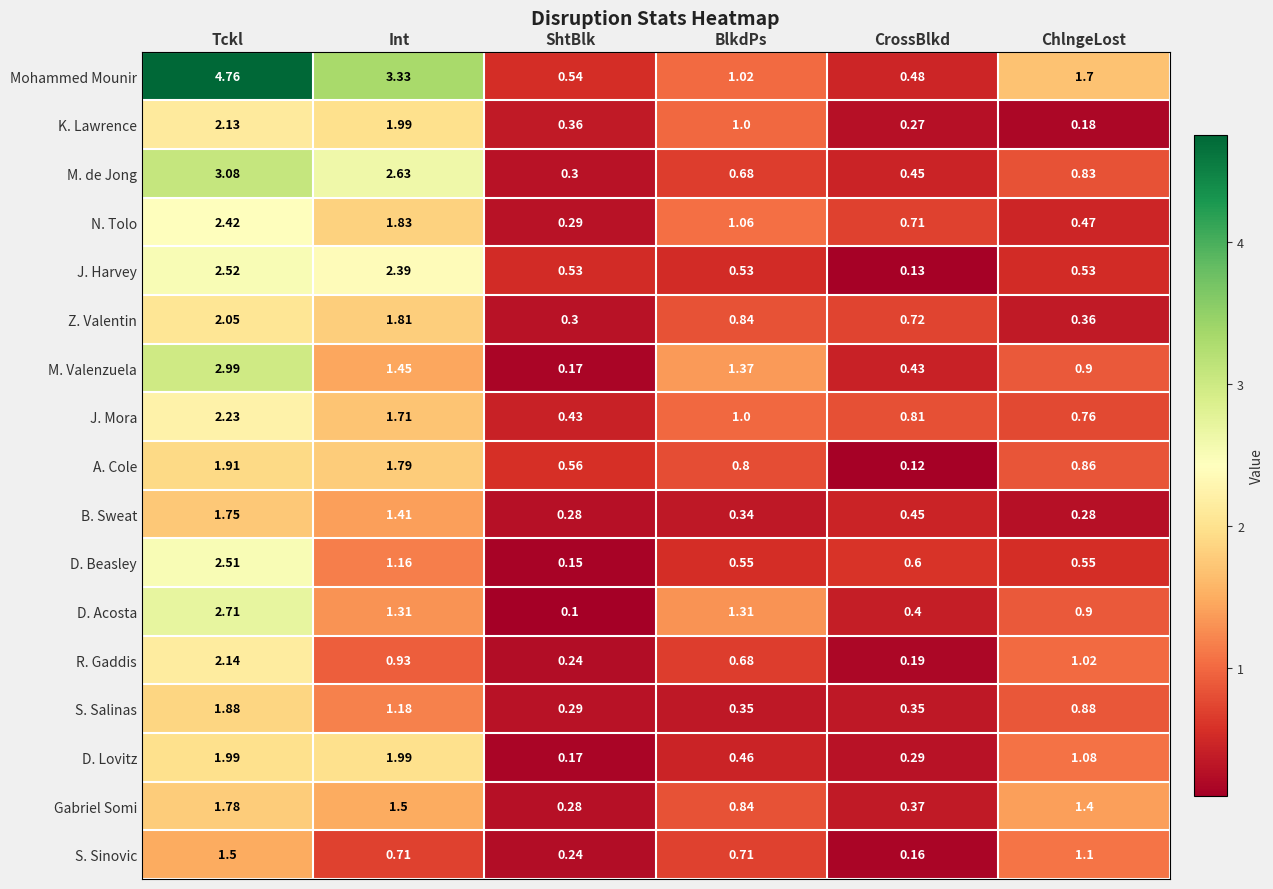

Where is Gabriel Somi nearest to the value 1?

BlkdPs